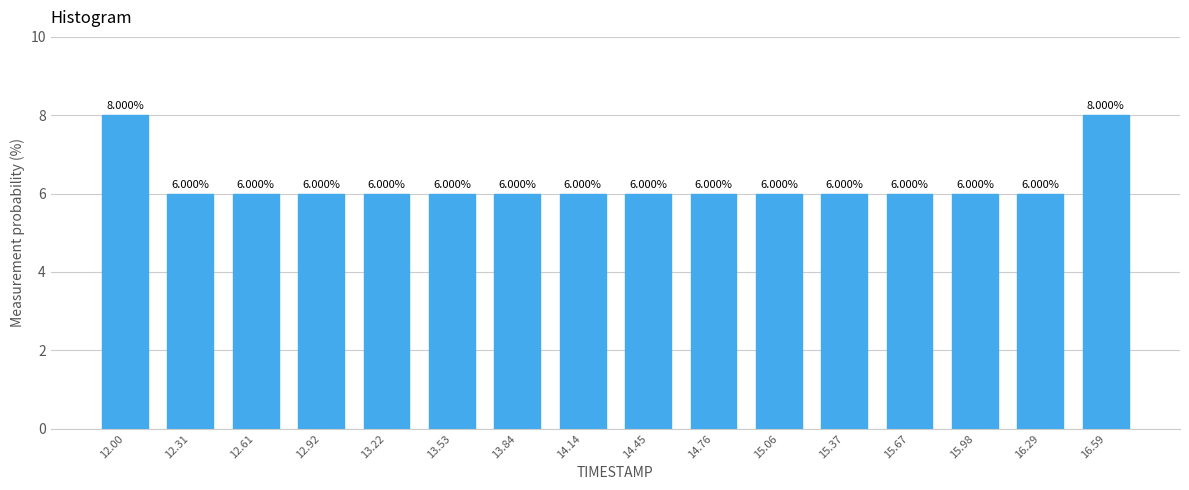

Between 12.00 and 15.98, which is larger?

12.00